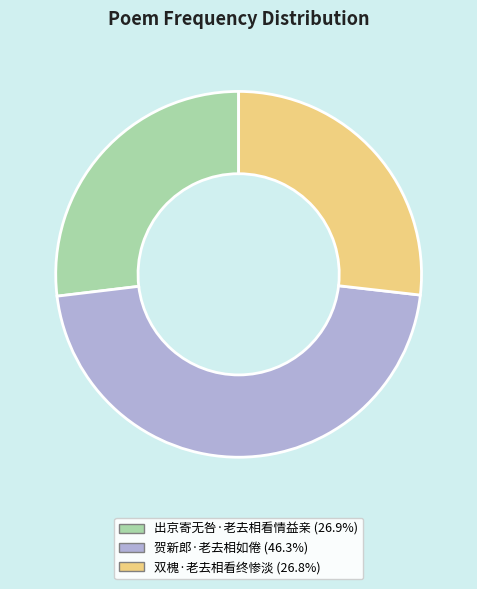

Which has a higher value, 贺新郎·老去相如倦 or 双槐·老去相看终惨淡?

贺新郎·老去相如倦